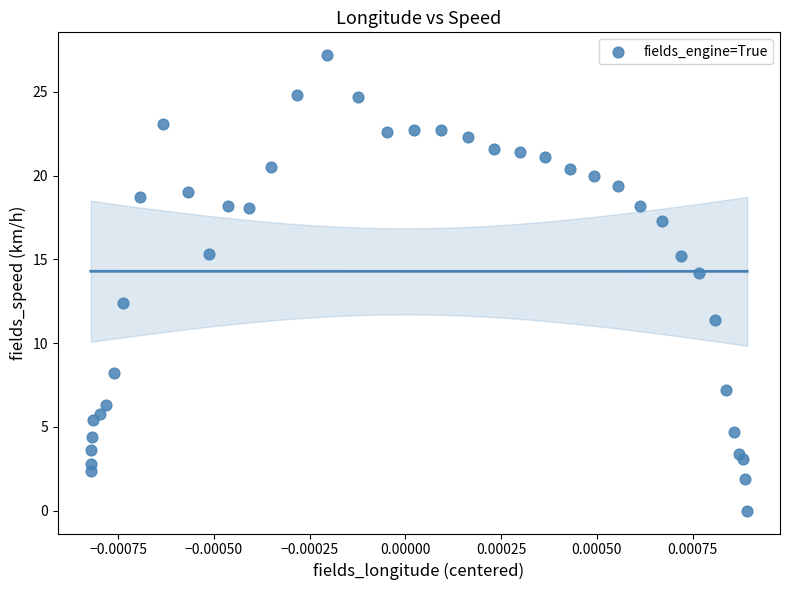

What Y value in the scatter plot is closest to 13?

12.4